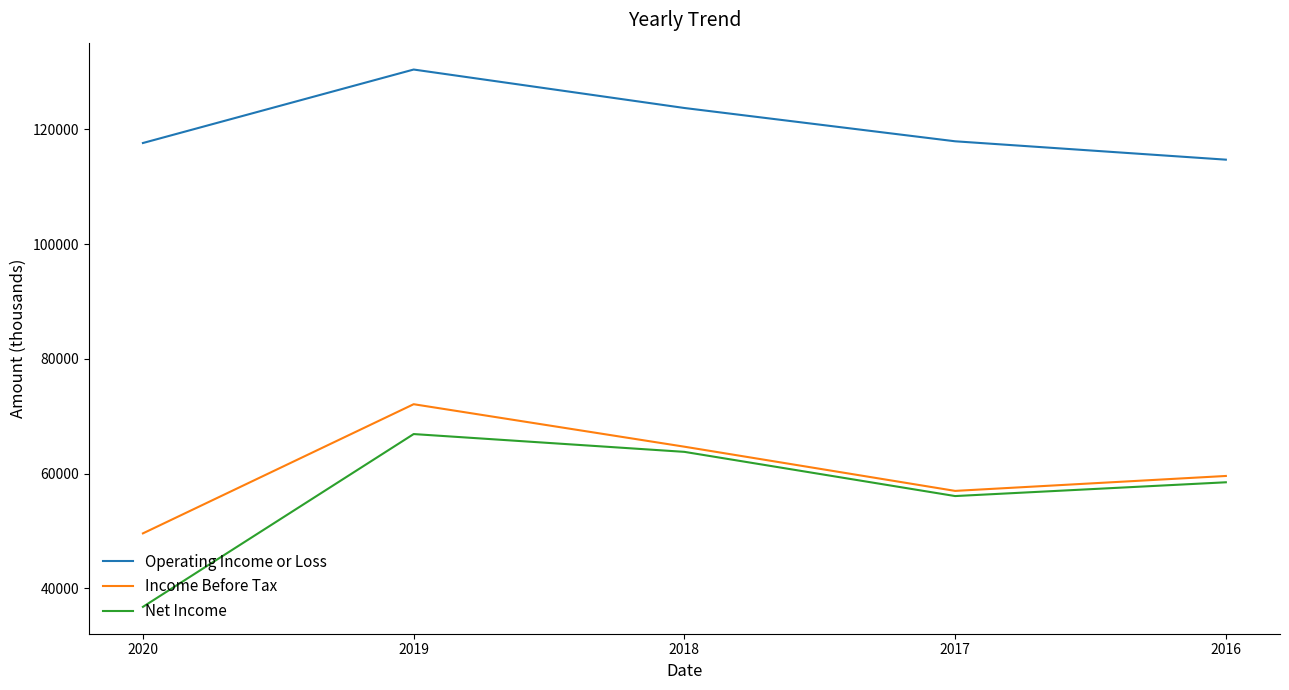

What is the difference between the Income Before Tax values at 2019 and 2018?

7400